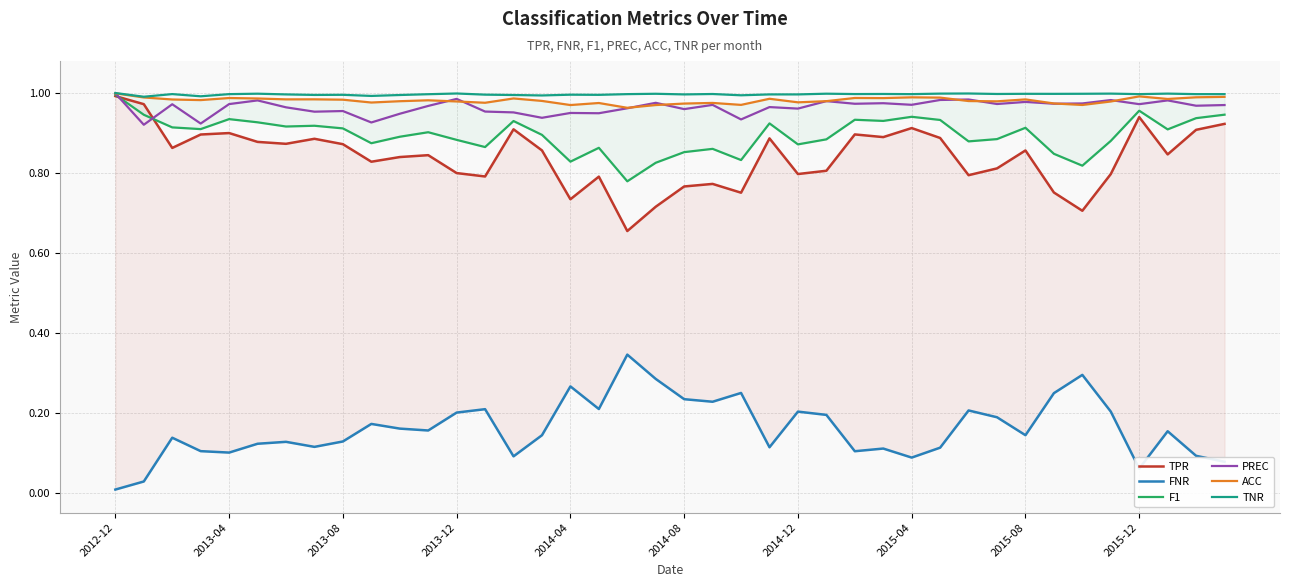

What is the value of the ACC point at the 19th from the left?

1.0